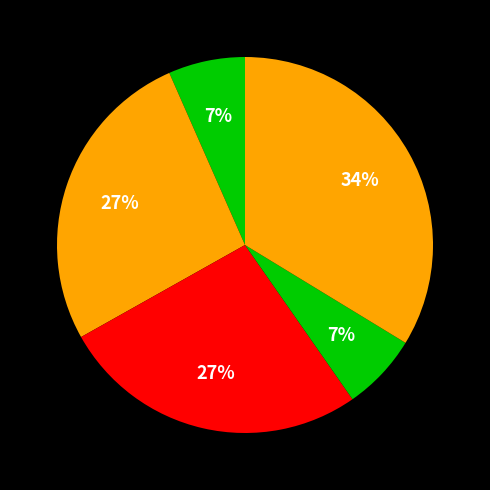

How many segments does this pie chart have?

5